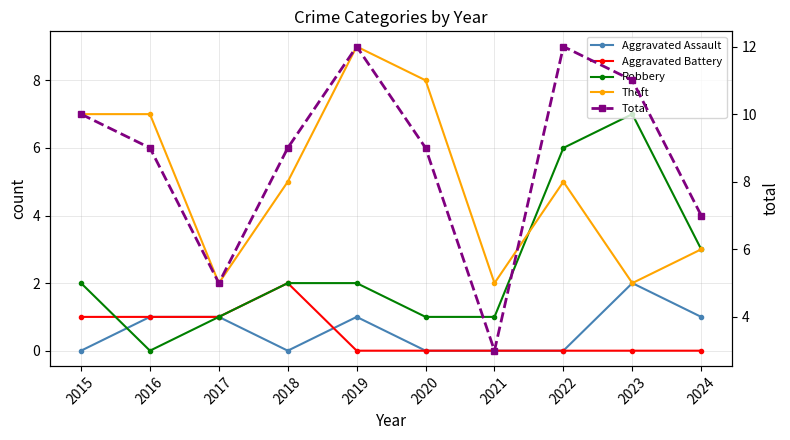

What is the maximum value for Total?

12